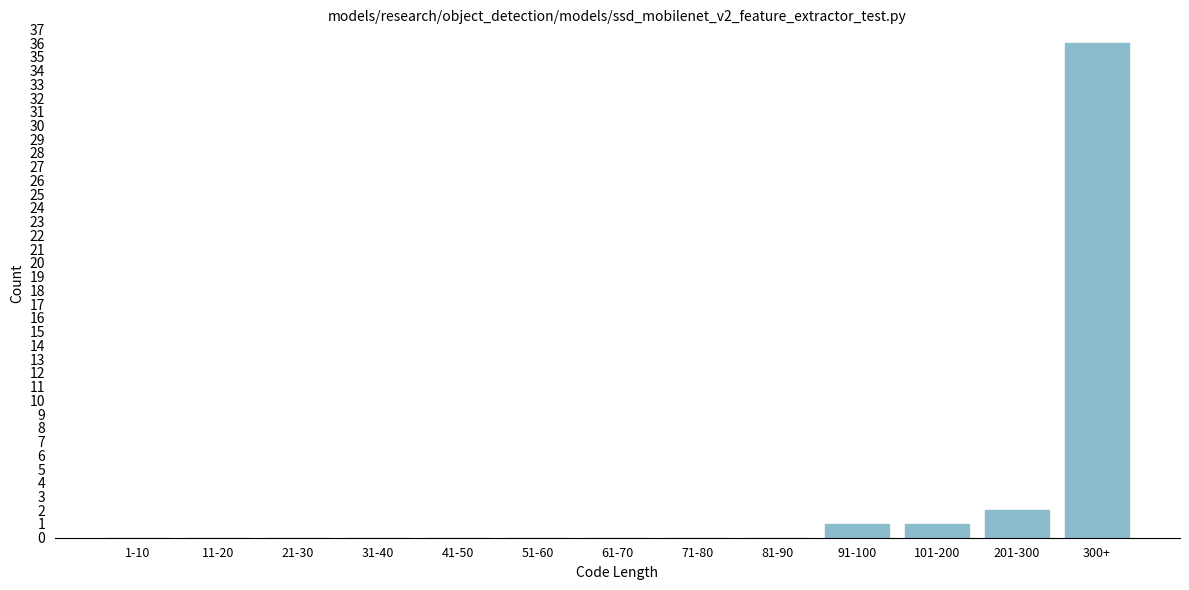

Reading left to right, transcribe all the data shown in this chart.

1-10=0	11-20=0	21-30=0	31-40=0	41-50=0	51-60=0	61-70=0	71-80=0	81-90=0	91-100=1	101-200=1	201-300=2	300+=36